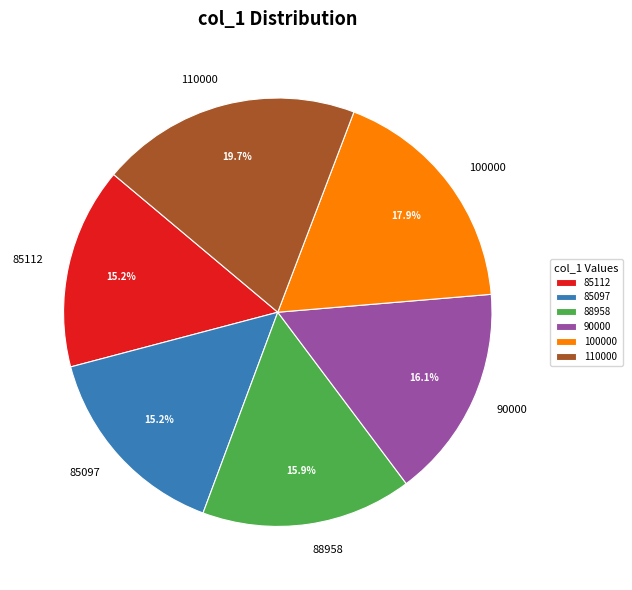

How many segments does this pie chart have?

6